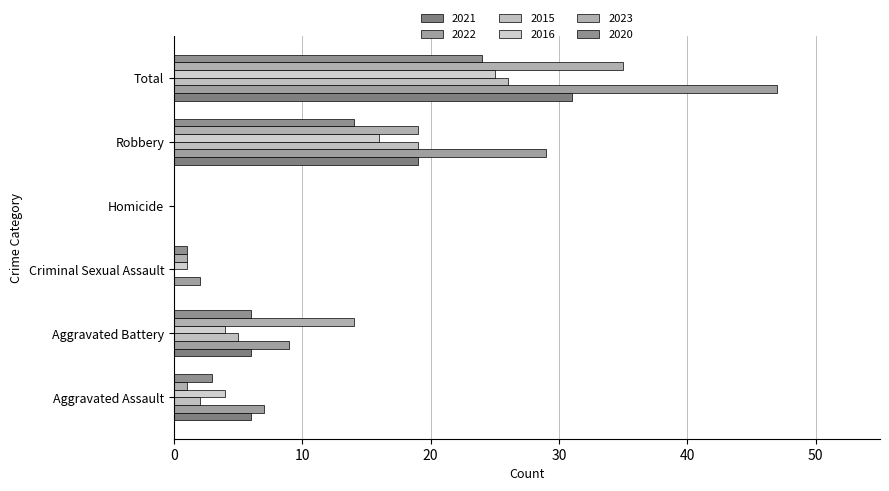

What is the maximum value for 2016?

25